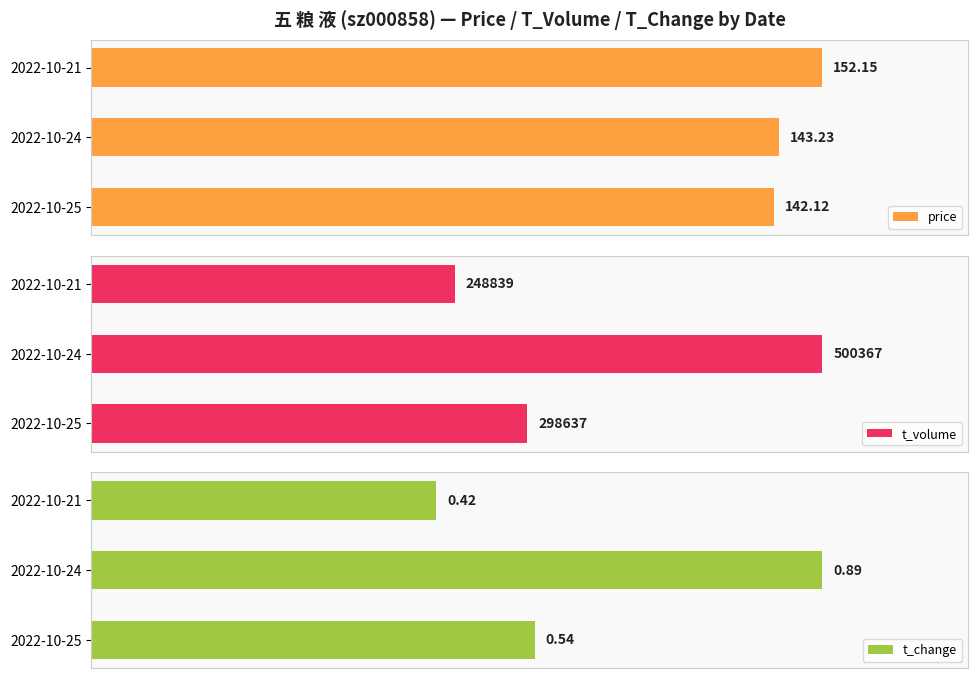

Rank the categories by price value from lowest to highest.

2022-10-25, 2022-10-24, 2022-10-21